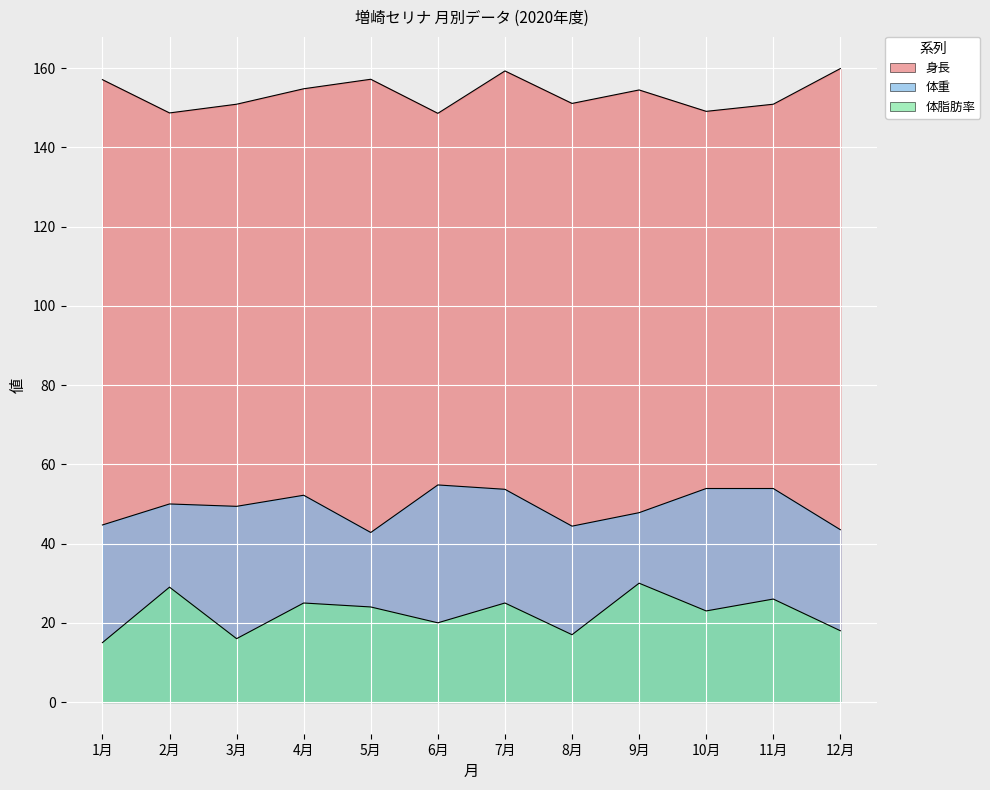

What is the maximum value shown in the chart?

159.9